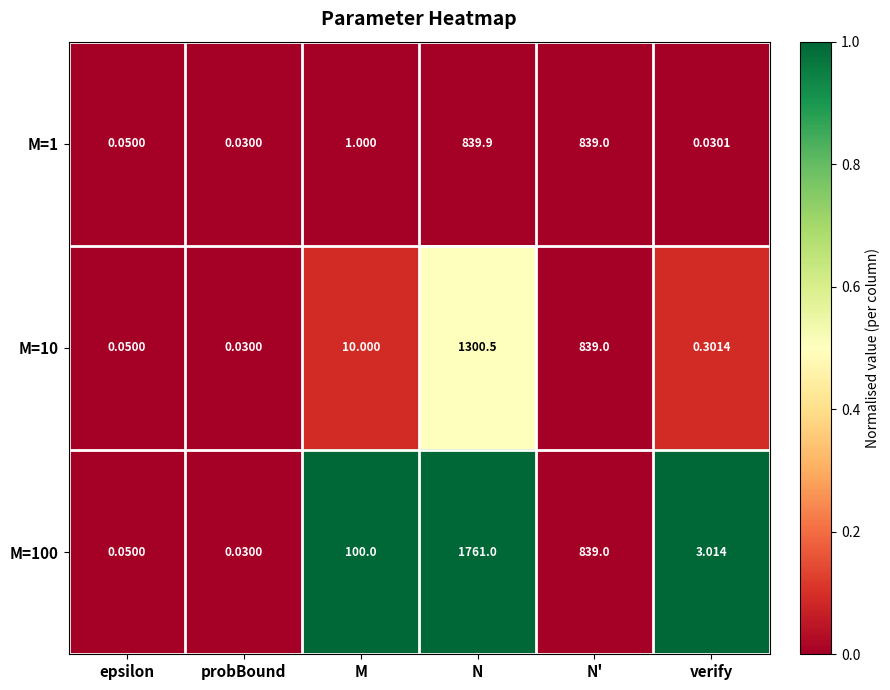

How many values in the M=100 series are below 100?

3